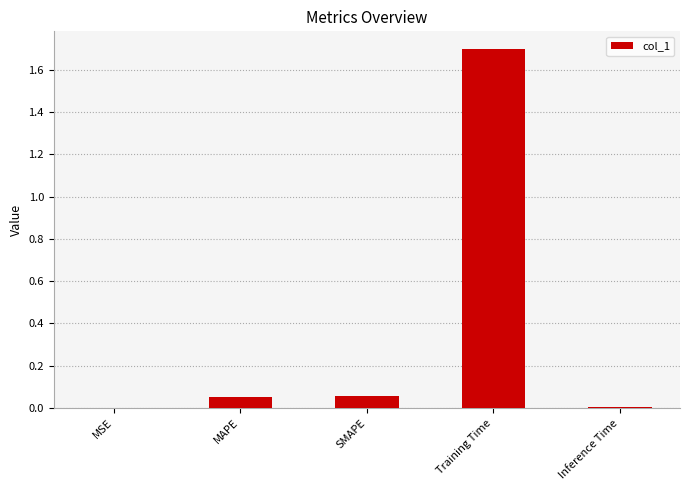

The chart shows a value of 0.6 at Training Time. True or false?

False